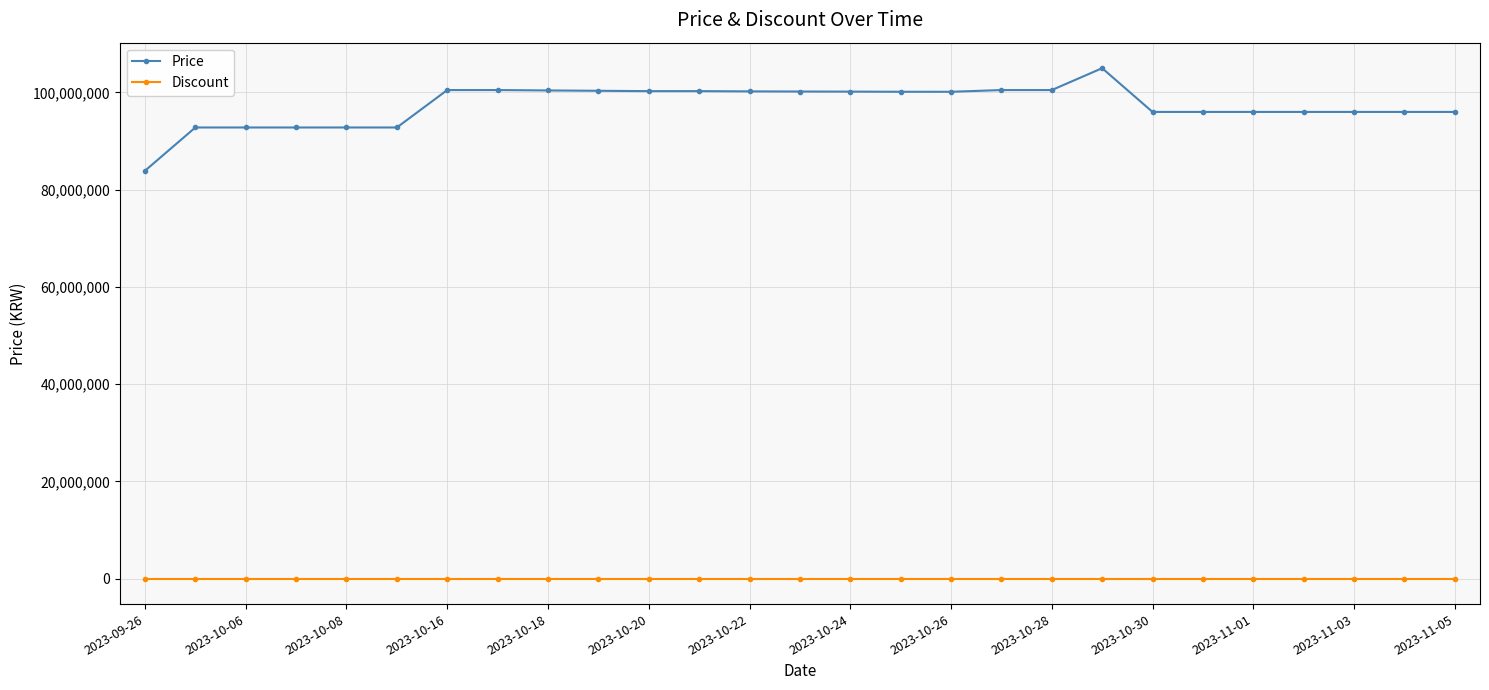

Rank the series by their average value, from highest to lowest.

Price, Discount